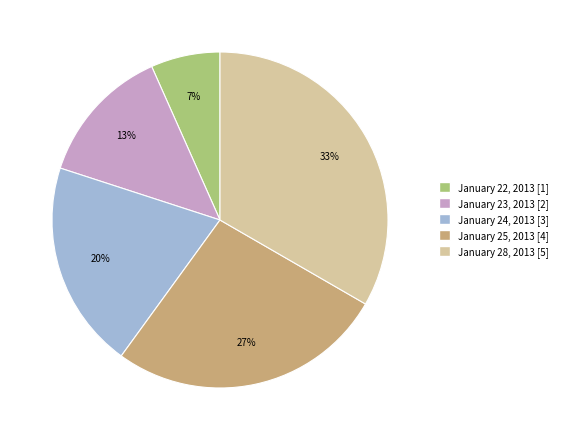

The January 24, 2013 slice represents 20% of the pie. True or false?

True